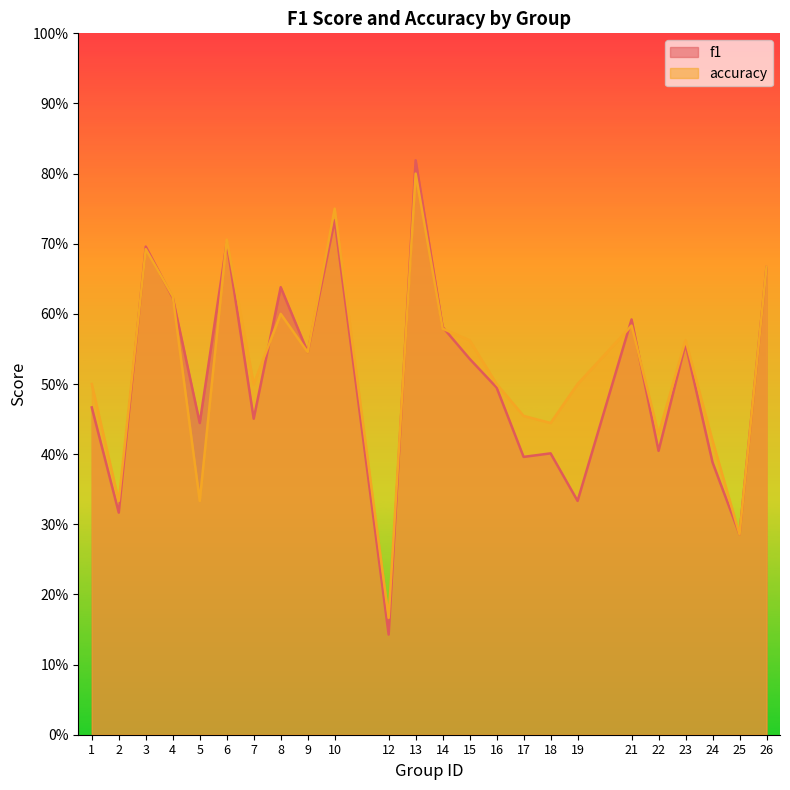

Does the chart display data point markers on the line(s)?

No